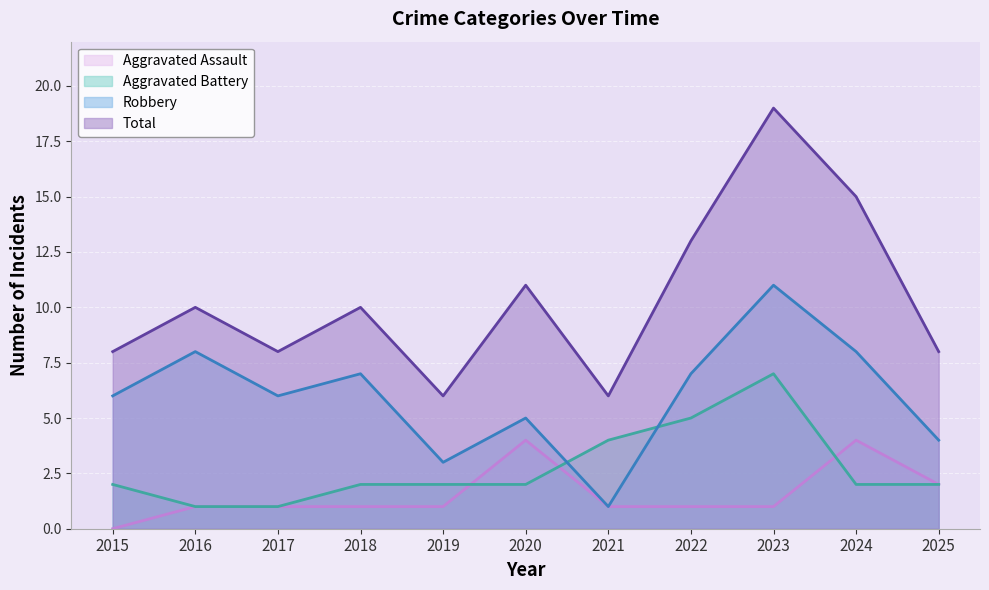

Which series has the largest total across all categories?

Total